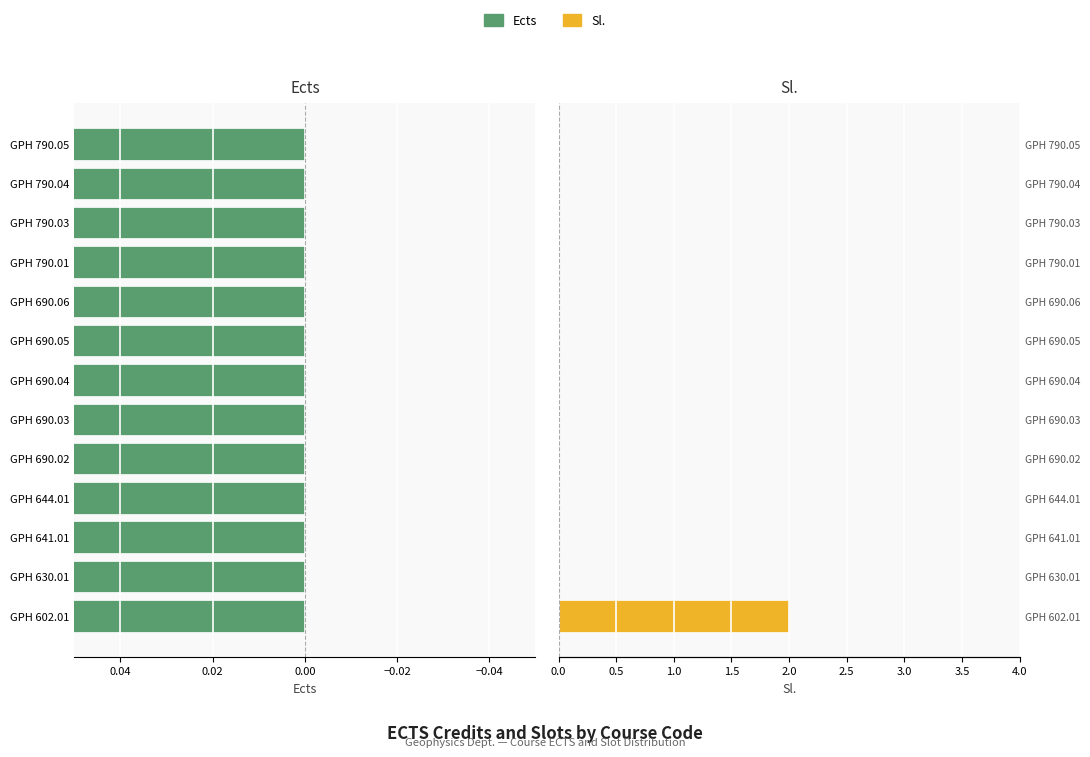

Is it true that Ects equals 214 at GPH 790.04?

False